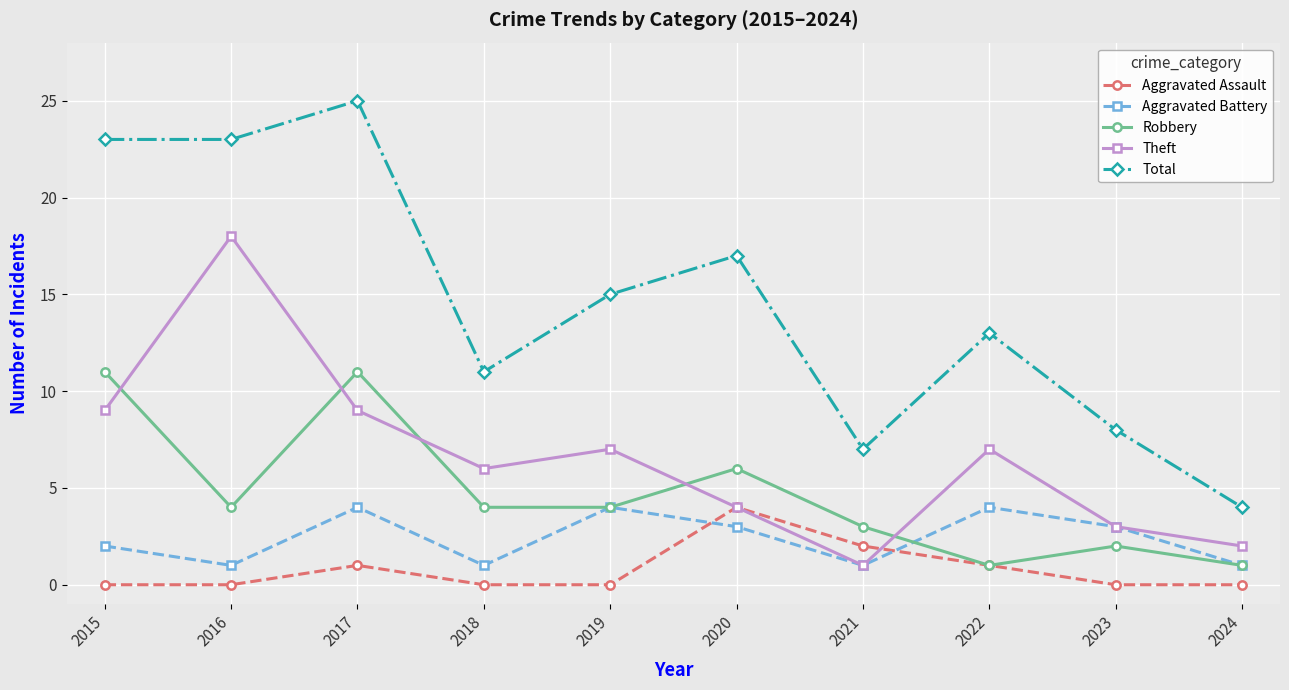

True or false: Total has a value of 8 at 2022.

False